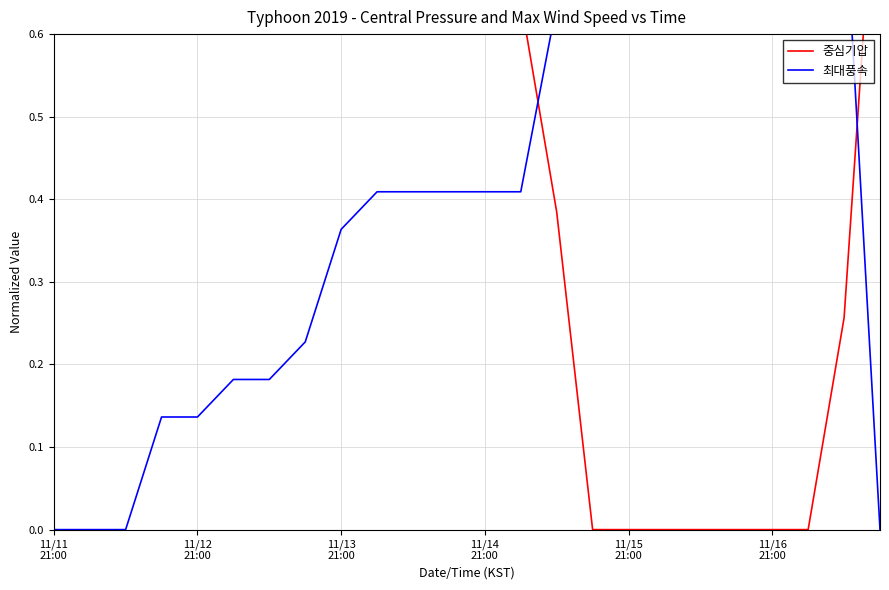

At how many categories does at least one series exceed 0?

24